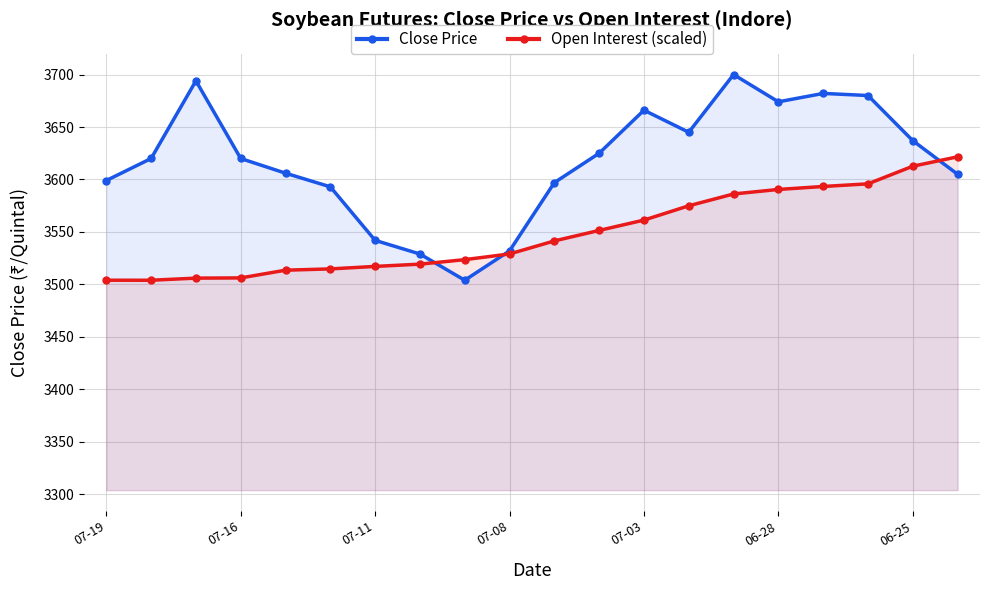

True or false: Close Price has a value of 3597.0 at 10.

True